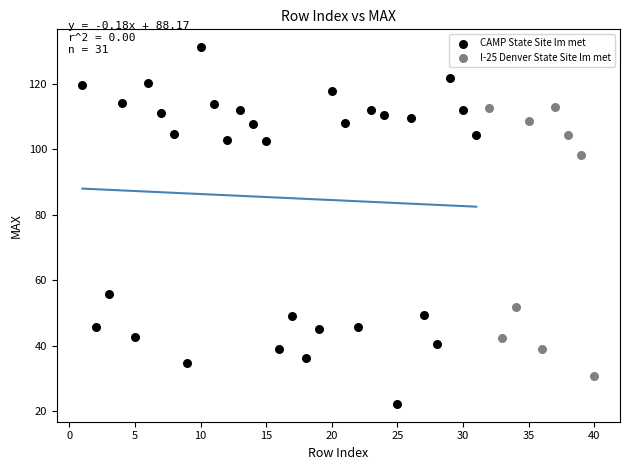

Which series reaches the maximum Y coordinate?

CAMP State Site lm met